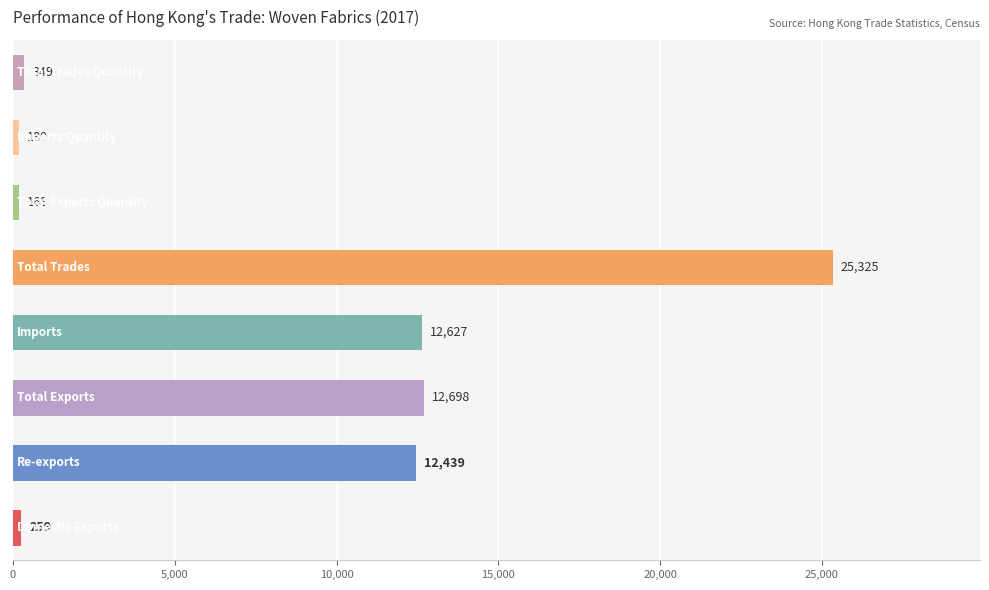

What is the maximum value shown in the chart?

25325.0